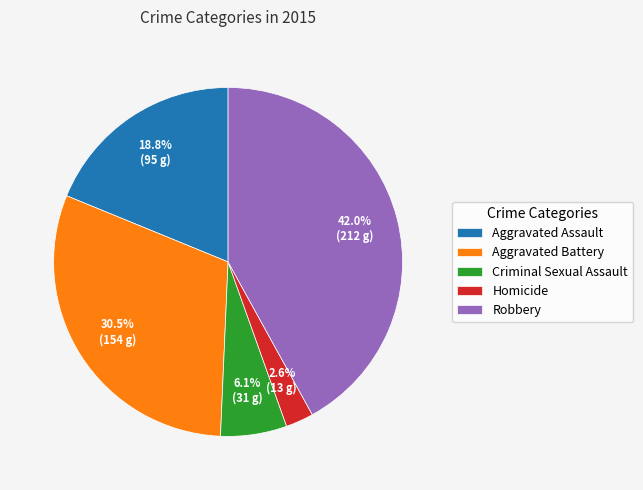

To the nearest percent, what is the difference between the Aggravated Battery and Criminal Sexual Assault slice percentages?

24%